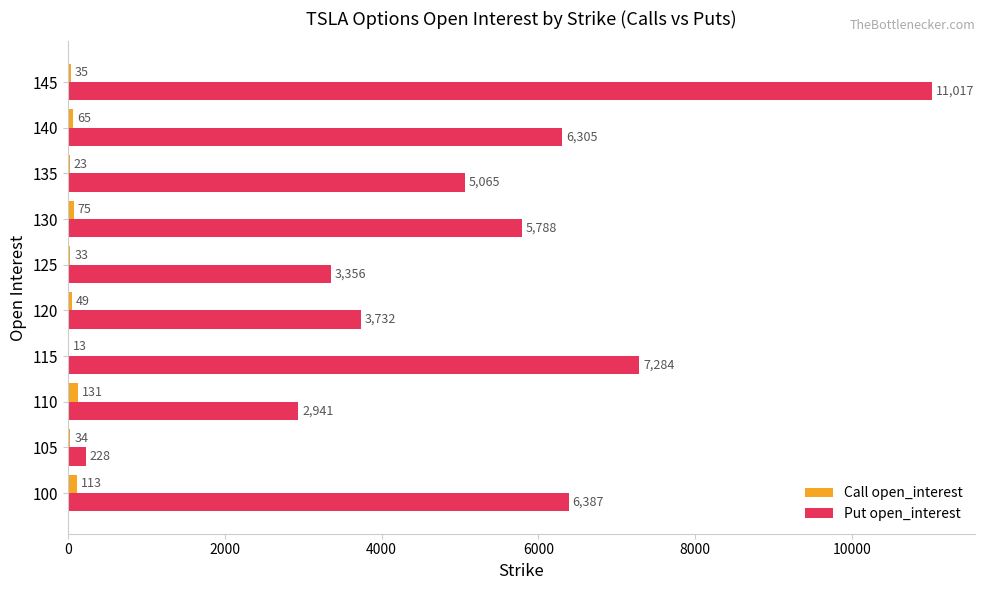

Which series changed the most between 120 and 125?

Put open_interest